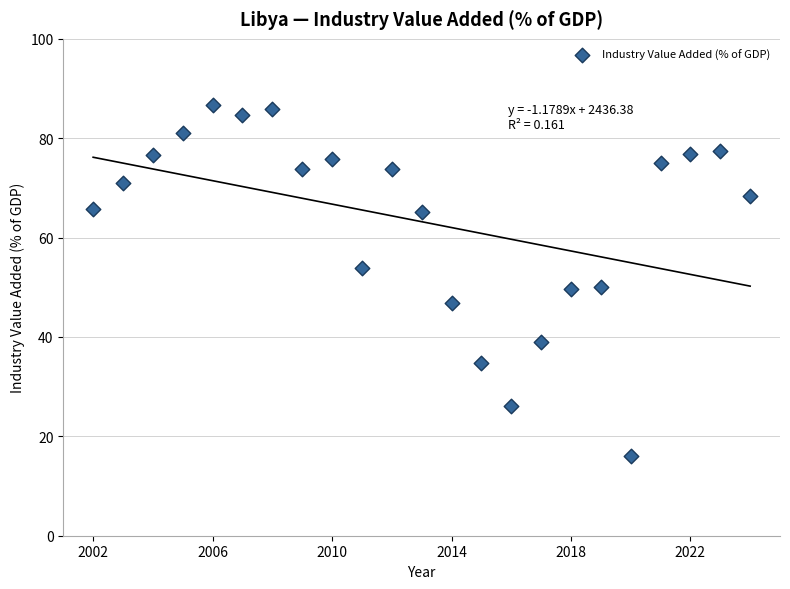

What is the range of X values (max minus min)?

22.0